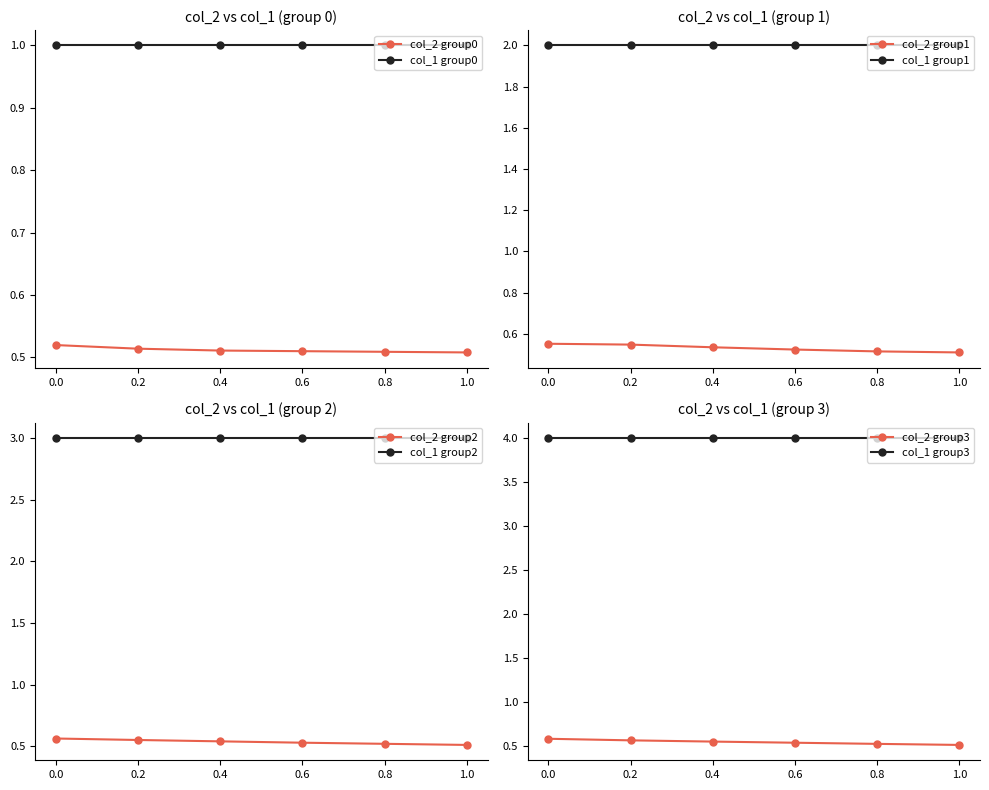

Which series ends up on top after the final intersection of col_2_mean and col_1_mean?

col_1_mean